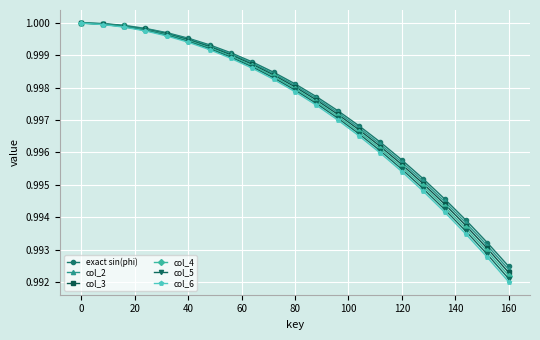

List the series in order of their overall mean, highest first.

exact sin(phi), col_2, col_3, col_4, col_5, col_6